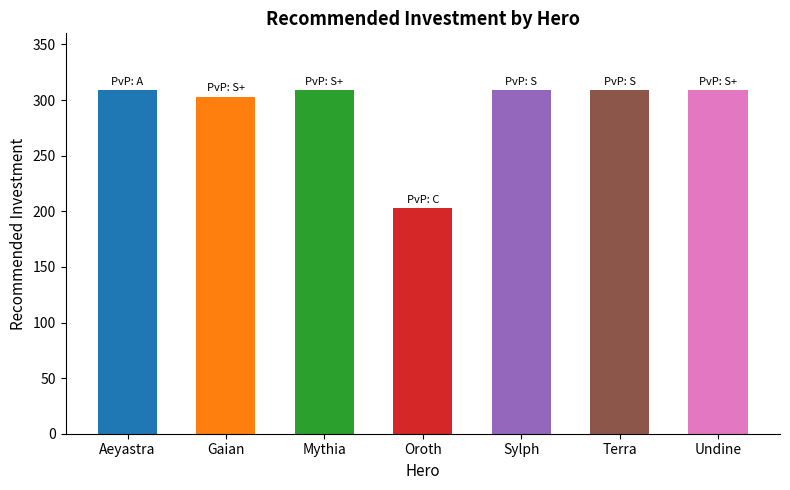

What is the label of the 5th bar from the right?

Mythia